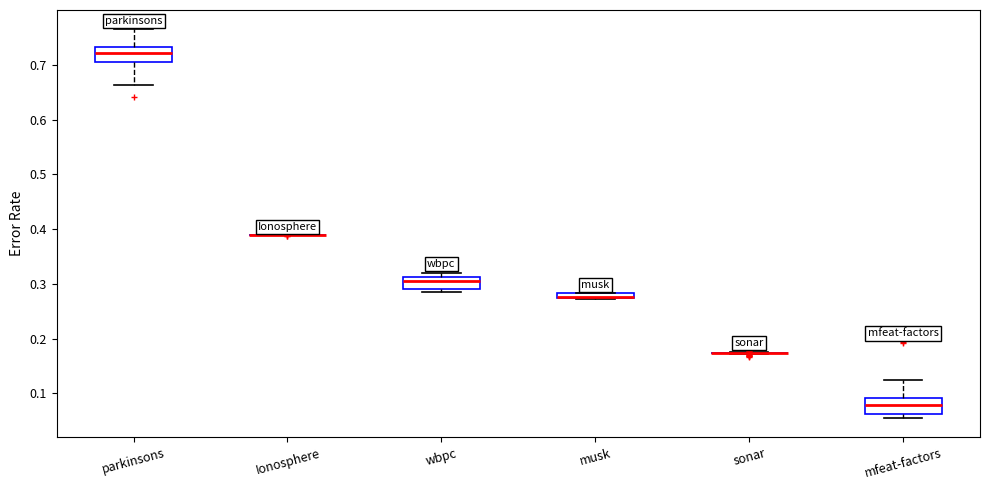

Where does the median line of the box for mfeat-factors sit on the y-axis? The values are not printed on the chart, so give them approximately, as read against the axis.

0.08